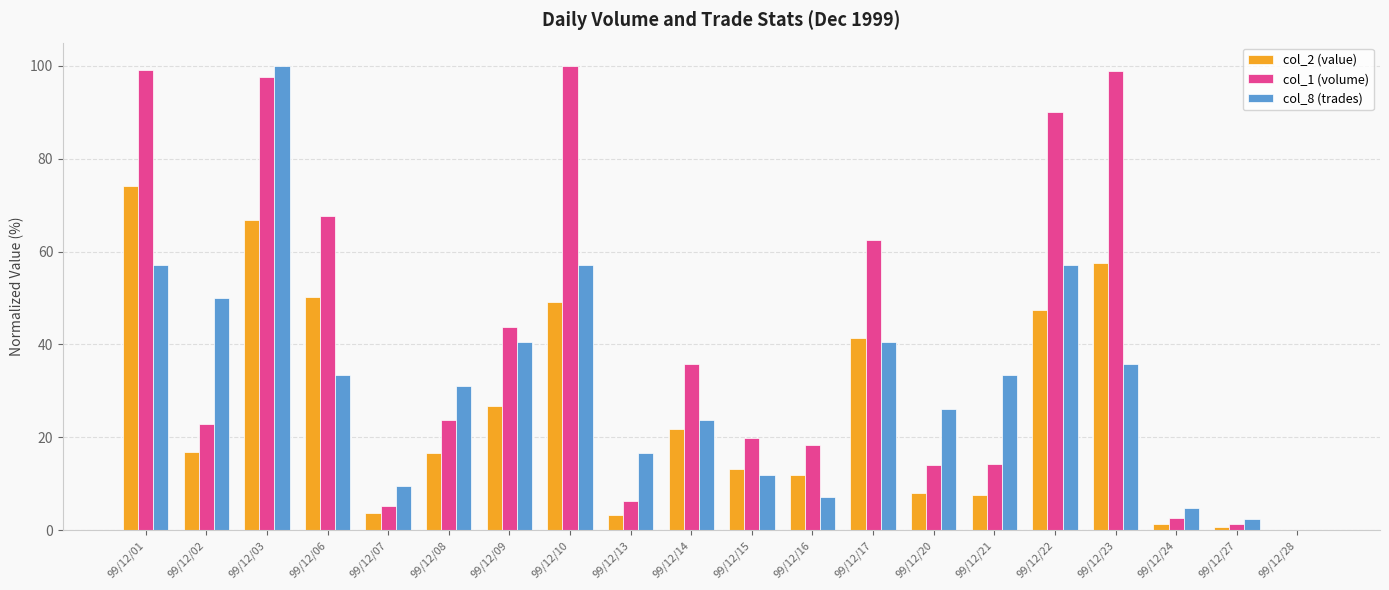

How many data points does each series have?

20